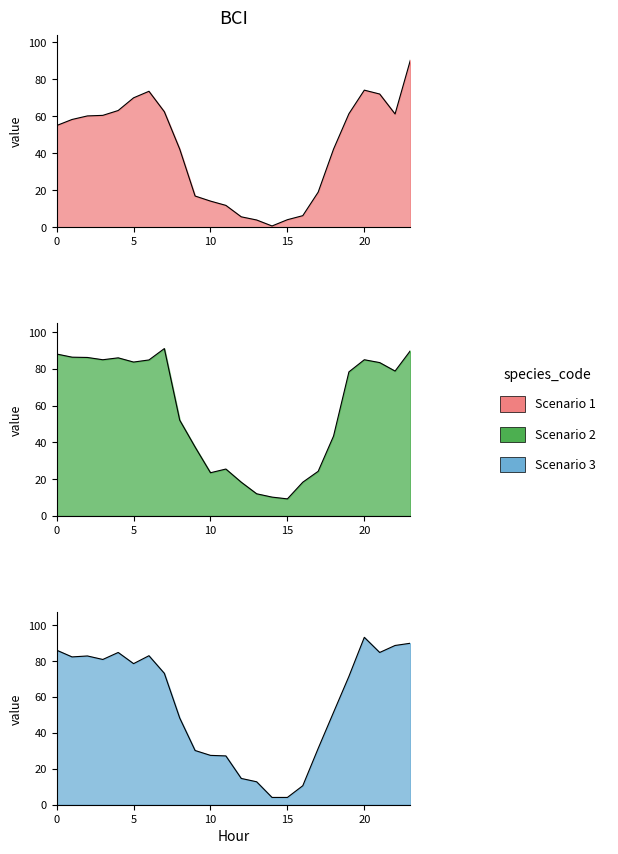

What is the sum of the Scenario 2 values at 6 and 2?

171.2